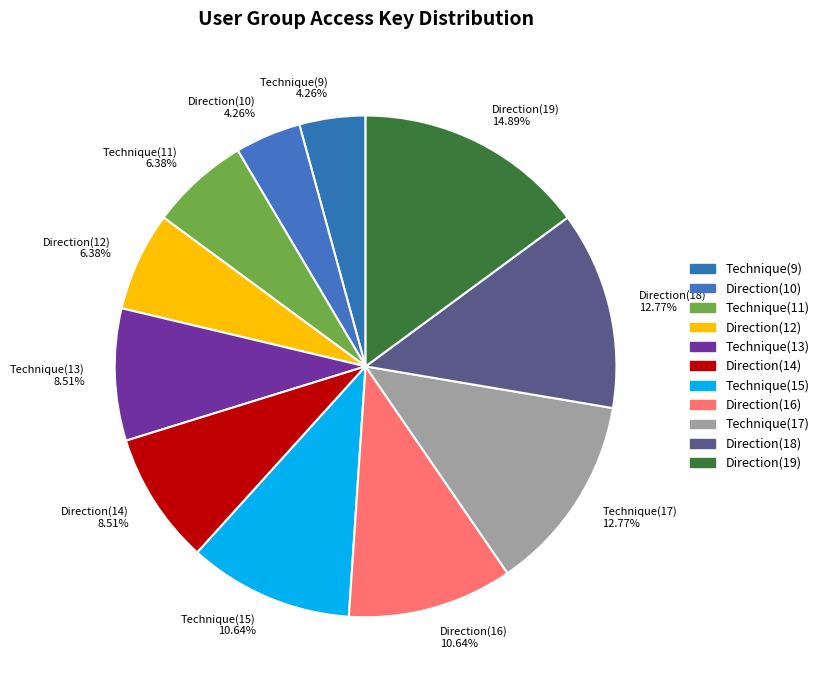

Which has a higher value, Technique(9) 4.26% or Direction(16) 10.64%?

Direction(16) 10.64%